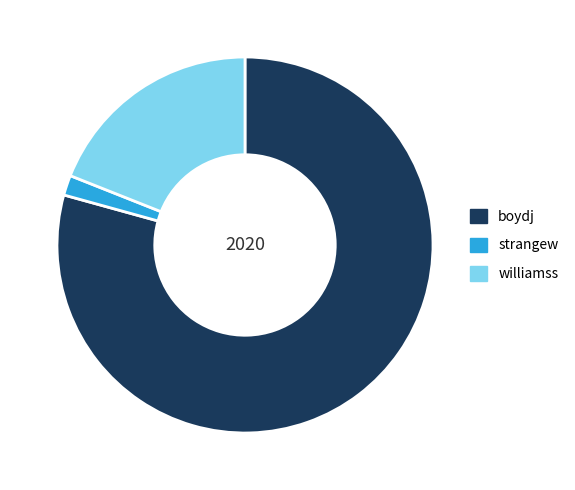

What is the smallest slice in the pie chart?

strangew